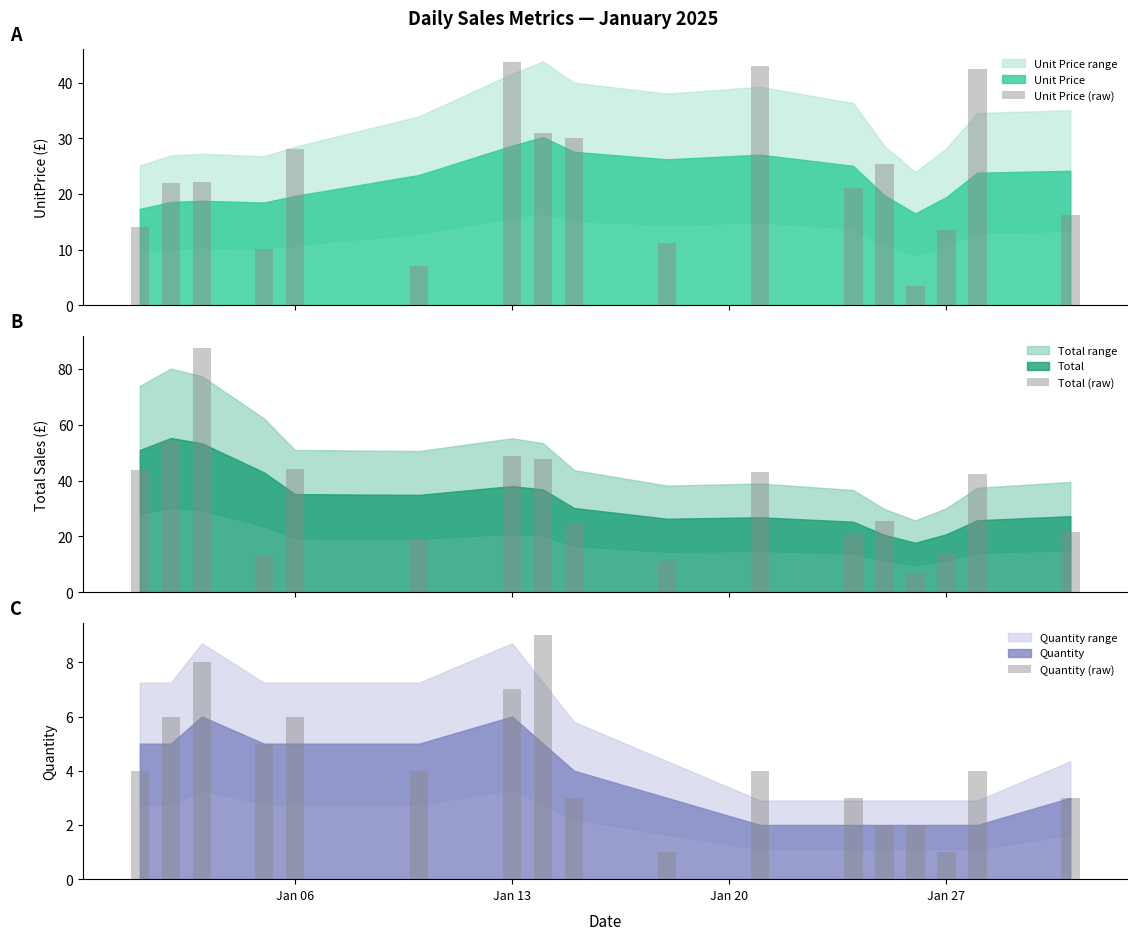

What is the smallest value displayed?

1.0